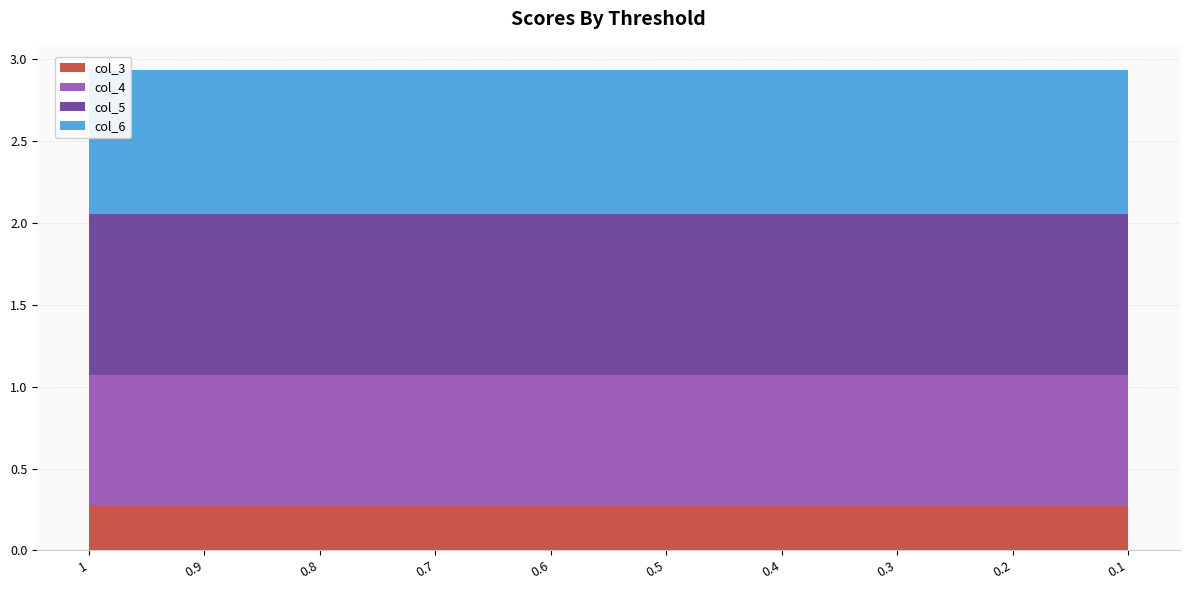

Reading left to right, what are all the values shown in this chart?

col_3: 1=0.3	0.9=0.3	0.8=0.3	0.7=0.3	0.6=0.3	0.5=0.3	0.4=0.3	0.3=0.3	0.2=0.3	0.1=0.3
col_4: 1=0.8	0.9=0.8	0.8=0.8	0.7=0.8	0.6=0.8	0.5=0.8	0.4=0.8	0.3=0.8	0.2=0.8	0.1=0.8
col_5: 1=1.0	0.9=1.0	0.8=1.0	0.7=1.0	0.6=1.0	0.5=1.0	0.4=1.0	0.3=1.0	0.2=1.0	0.1=1.0
col_6: 1=0.9	0.9=0.9	0.8=0.9	0.7=0.9	0.6=0.9	0.5=0.9	0.4=0.9	0.3=0.9	0.2=0.9	0.1=0.9